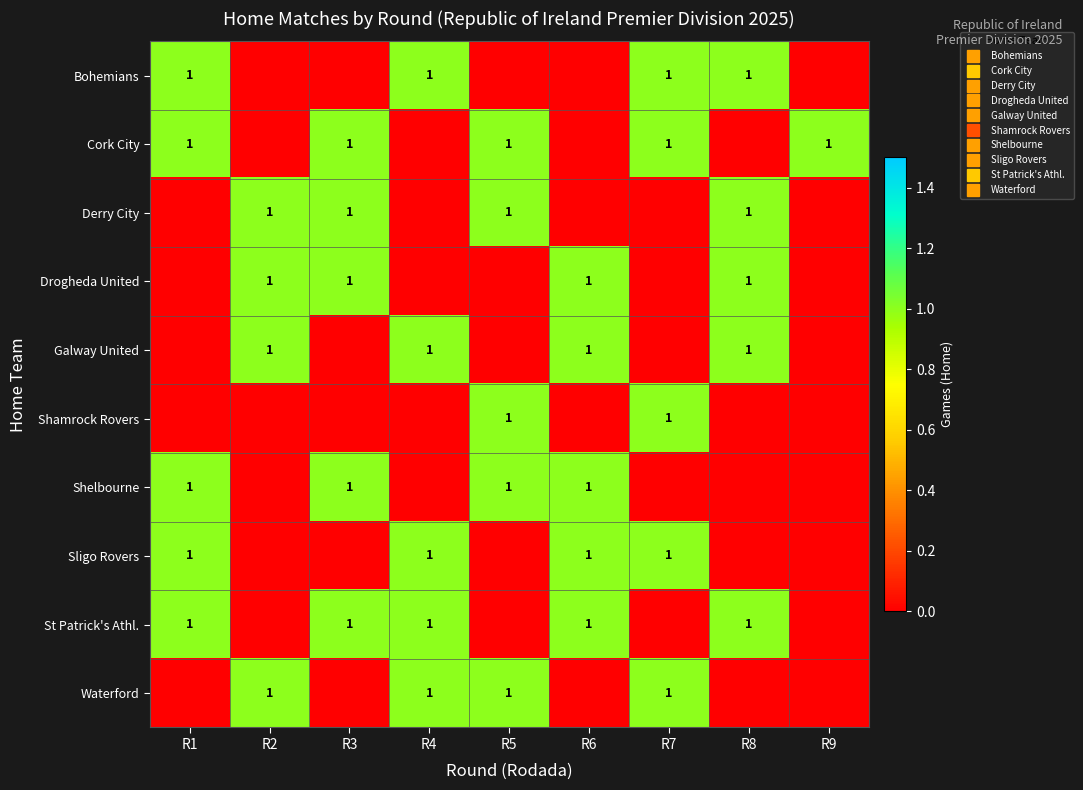

What is the difference between the highest and lowest values at R2?

1